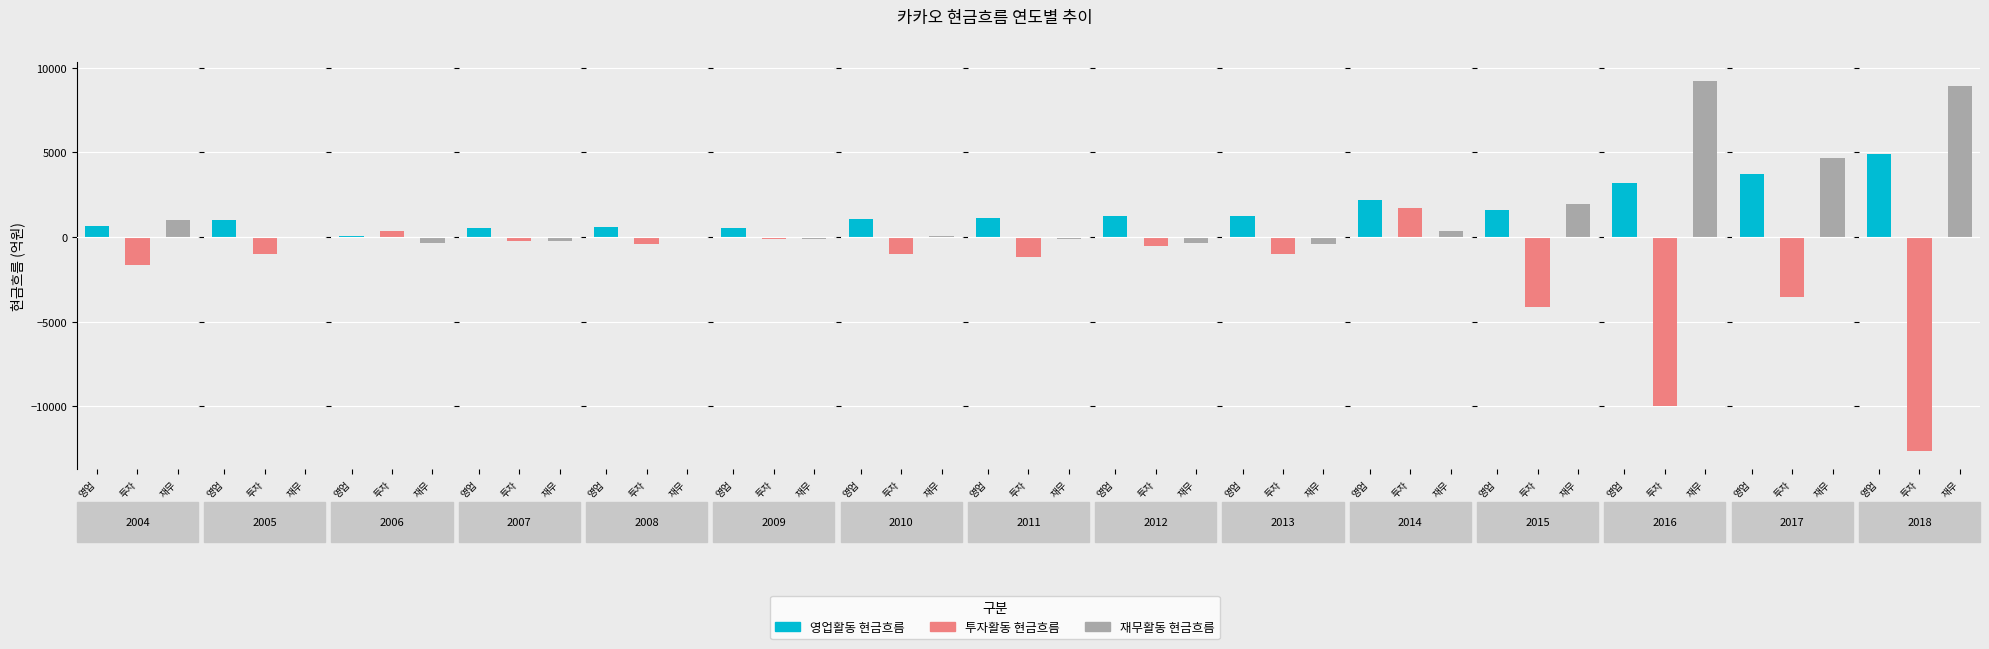

List the labels in order of 영업활동 현금흐름 value, smallest first.

2006, 2009, 2007, 2008, 2004, 2005, 2010, 2011, 2012, 2013, 2015, 2014, 2016, 2017, 2018